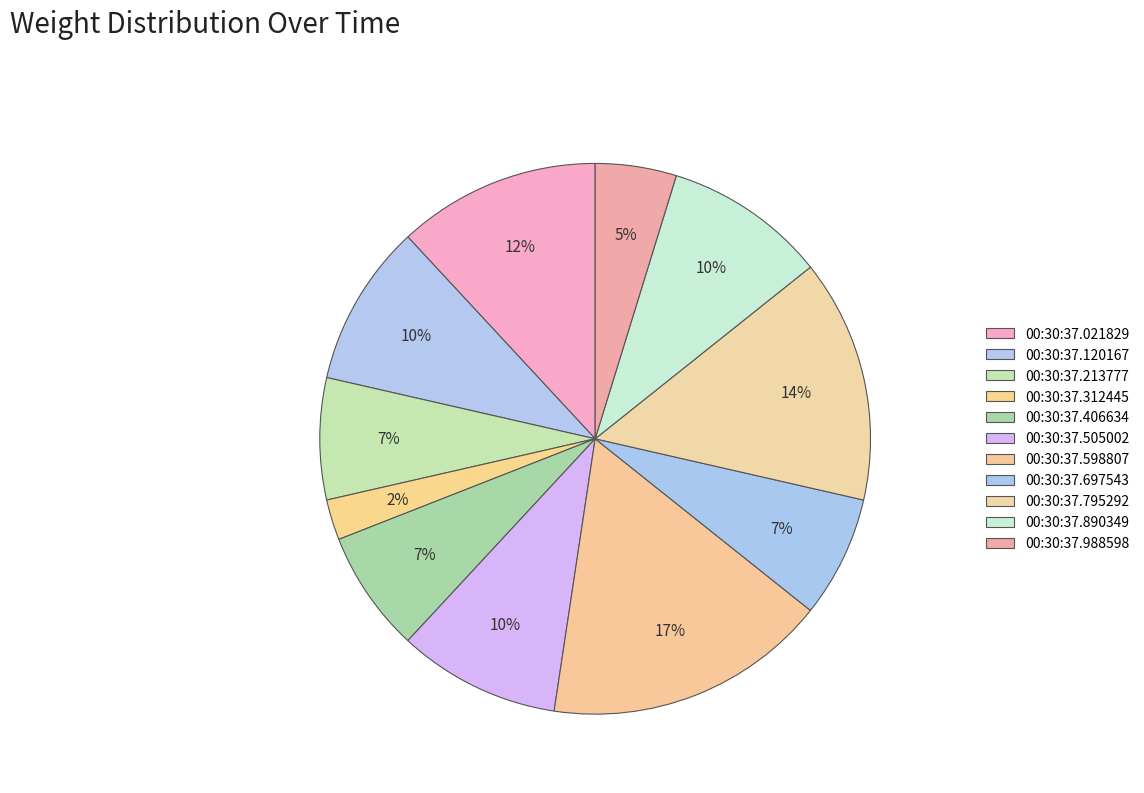

The 00:30:37.213777 slice represents 7% of the pie. True or false?

True